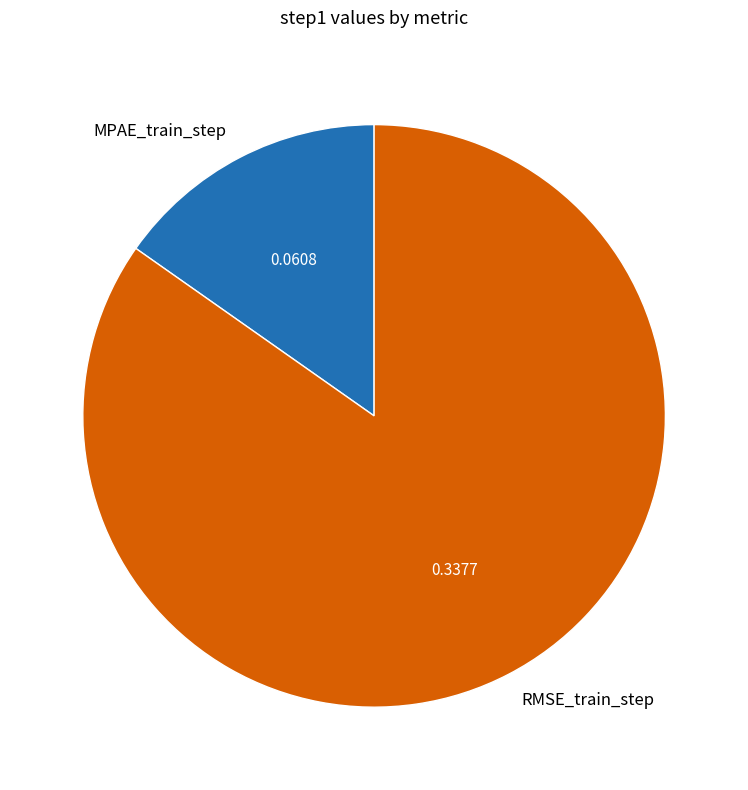

Which category has the smallest portion of the pie?

MPAE_train_step